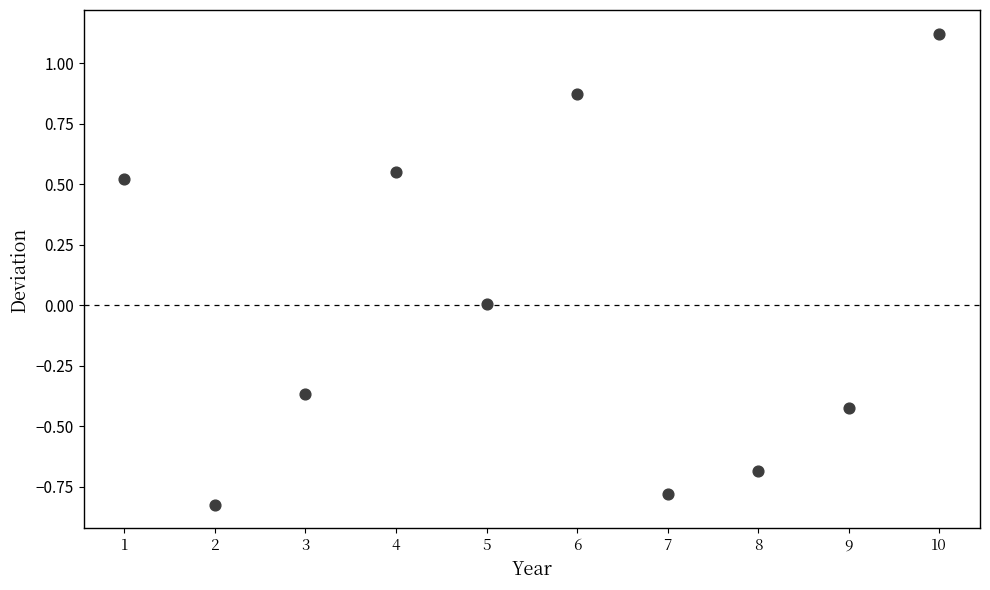

What is the average X value?

5.5